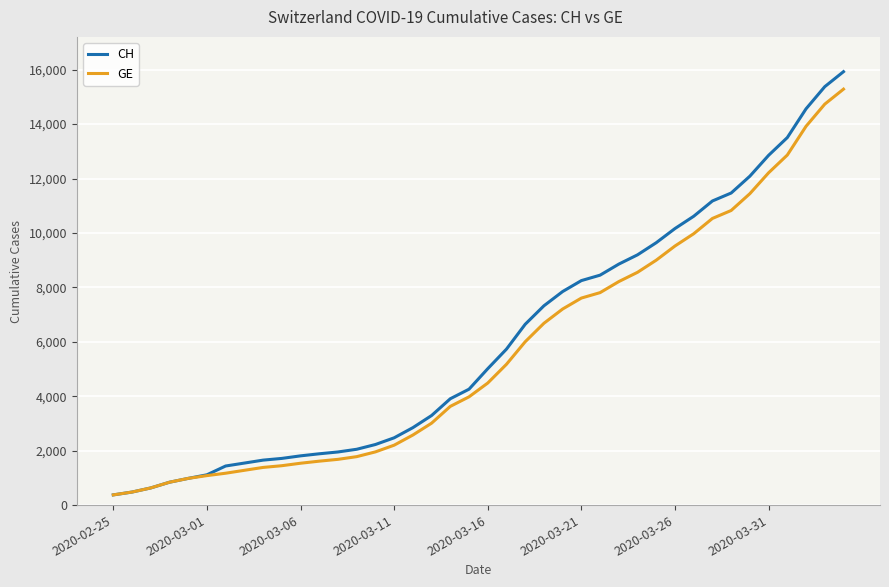

What is the highest value of the GE series?

15284